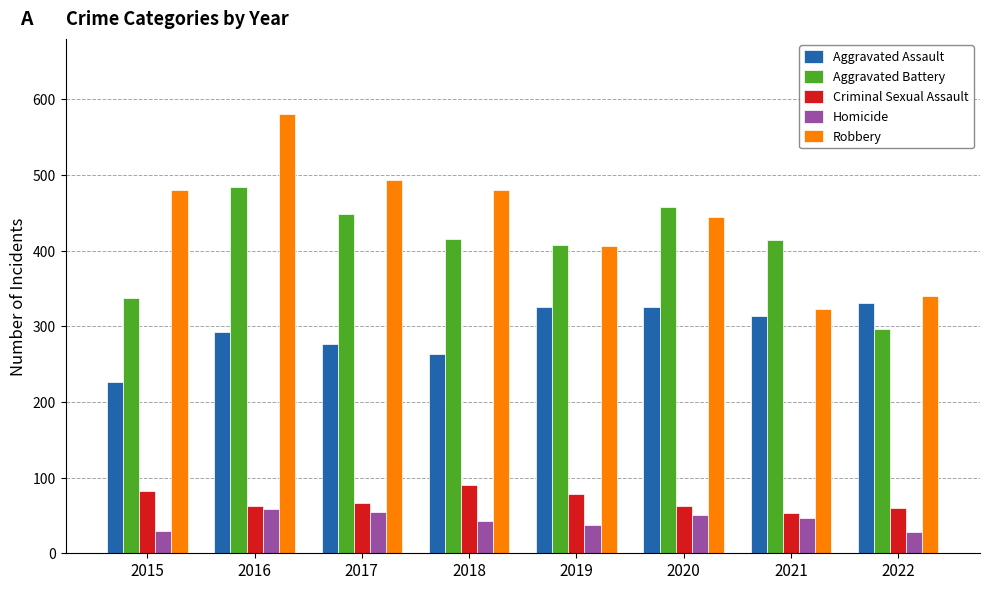

At how many categories does at least one series exceed 47?

8